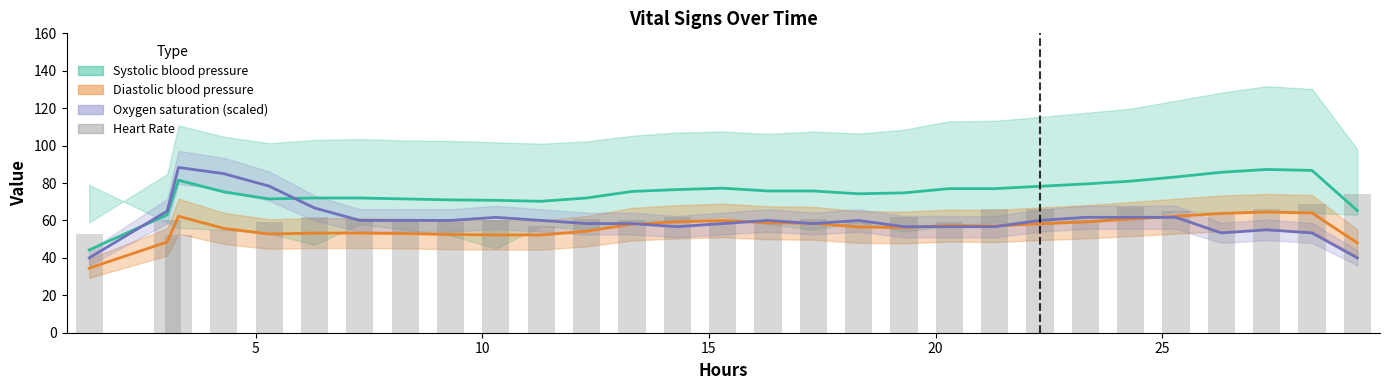

Does the chart contain stacked bars?

No